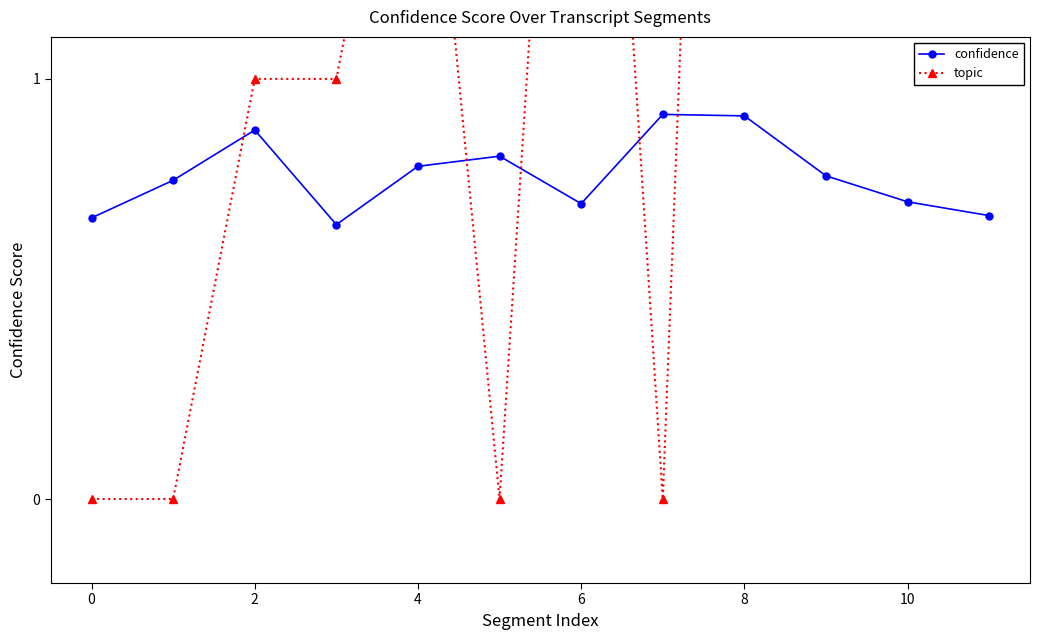

Count the confidence values in the range 0 to 1.

12